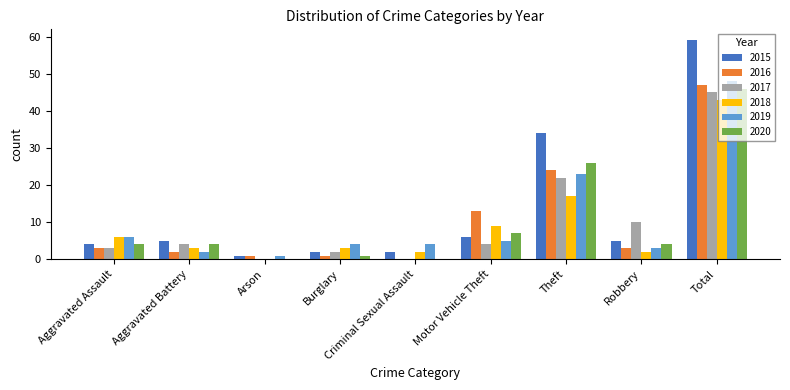

Where is 2018 nearest to the value 21?

Theft